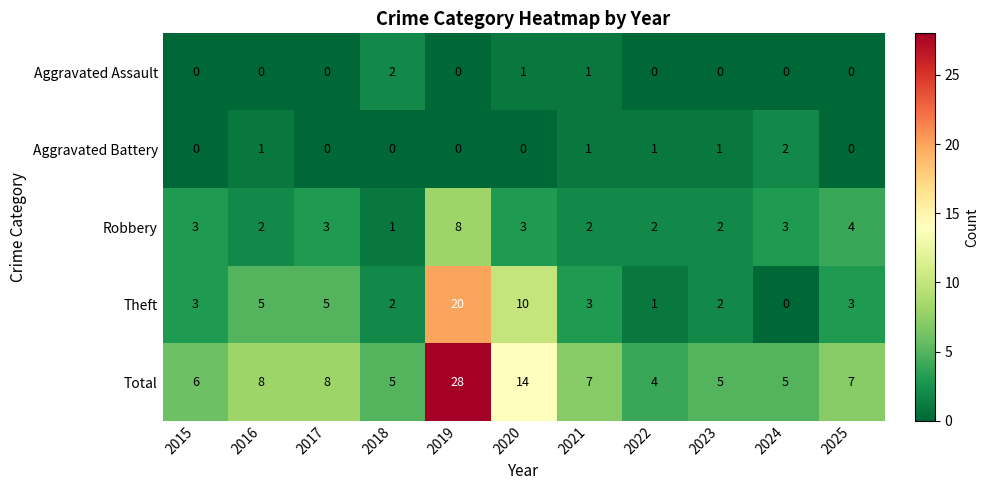

Which series has the widest spread of values?

Total